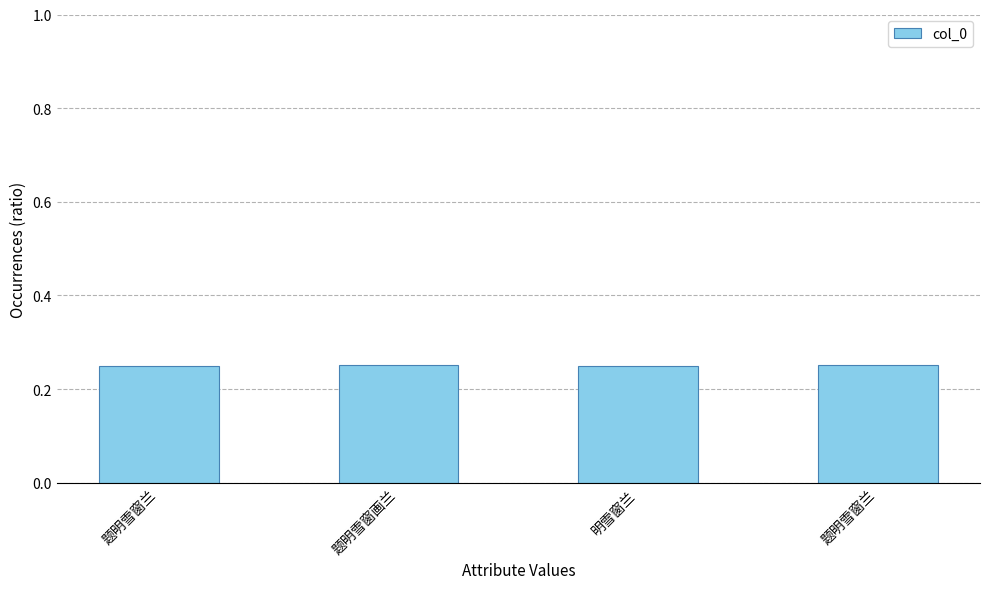

Which category has the lowest value across all series?

明雪窗兰